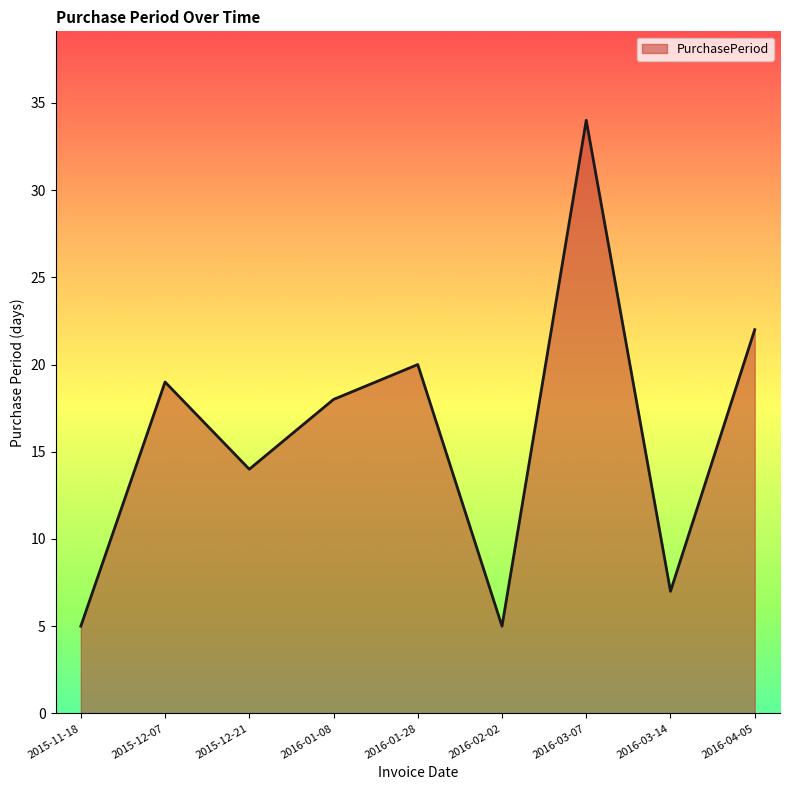

What is the smallest value displayed?

5